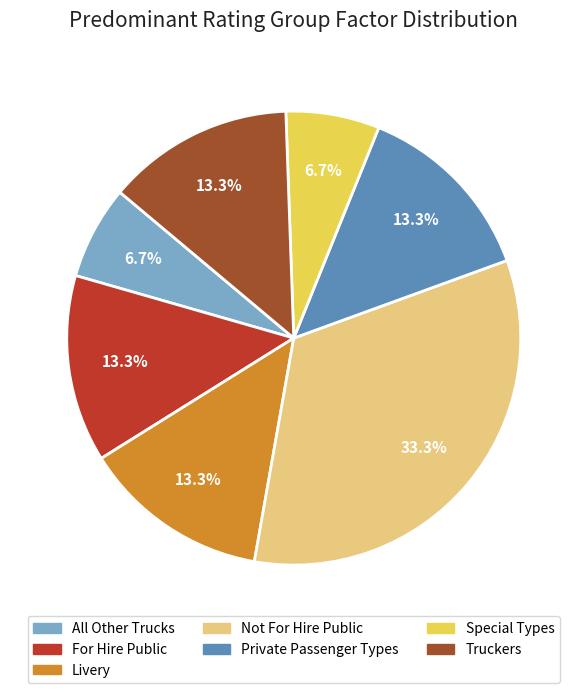

The All Other Trucks slice represents 1% of the pie. True or false?

False